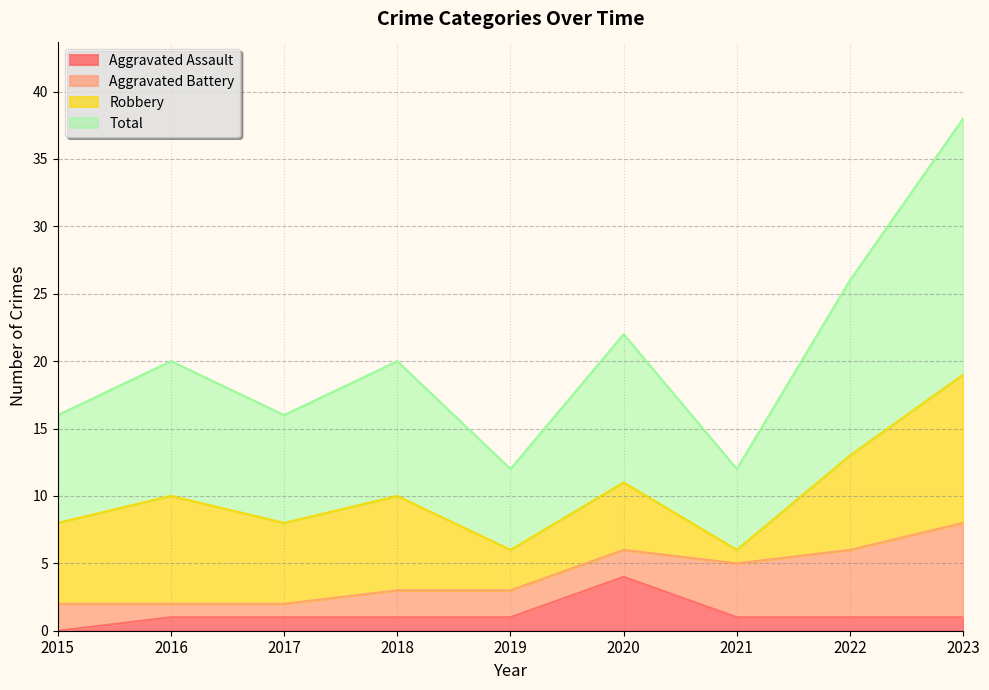

True or false: Aggravated Assault has more than 2 interior local peaks.

False